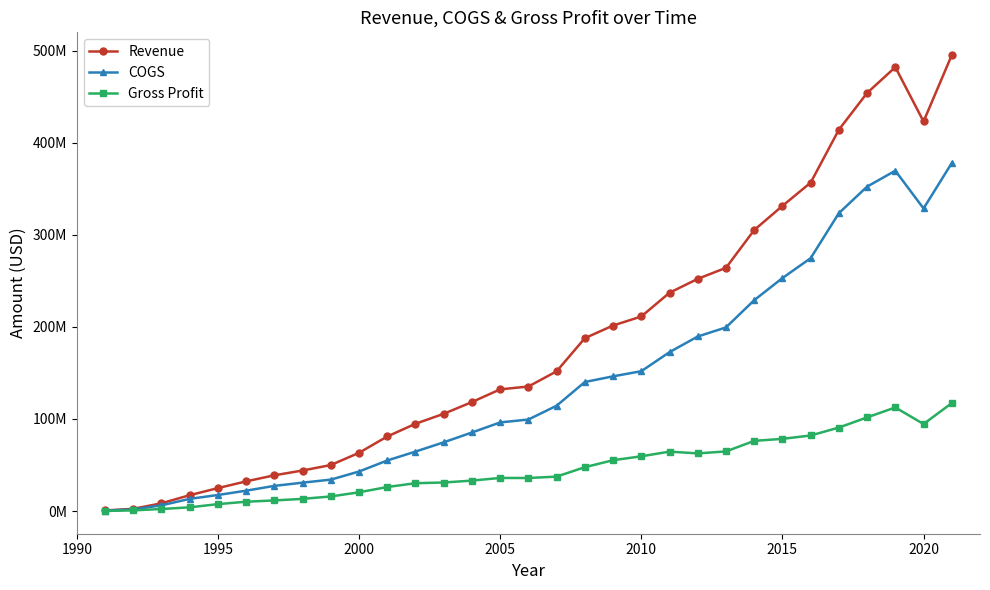

Is this an area chart (filled region under the line)?

No